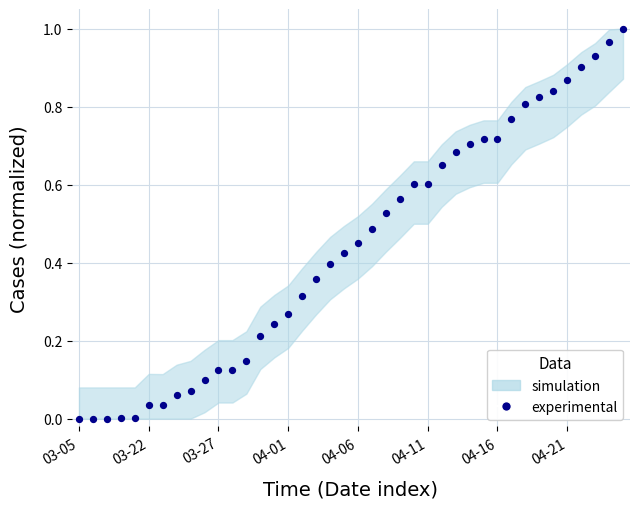

How many points are shown in the scatter plot?

40